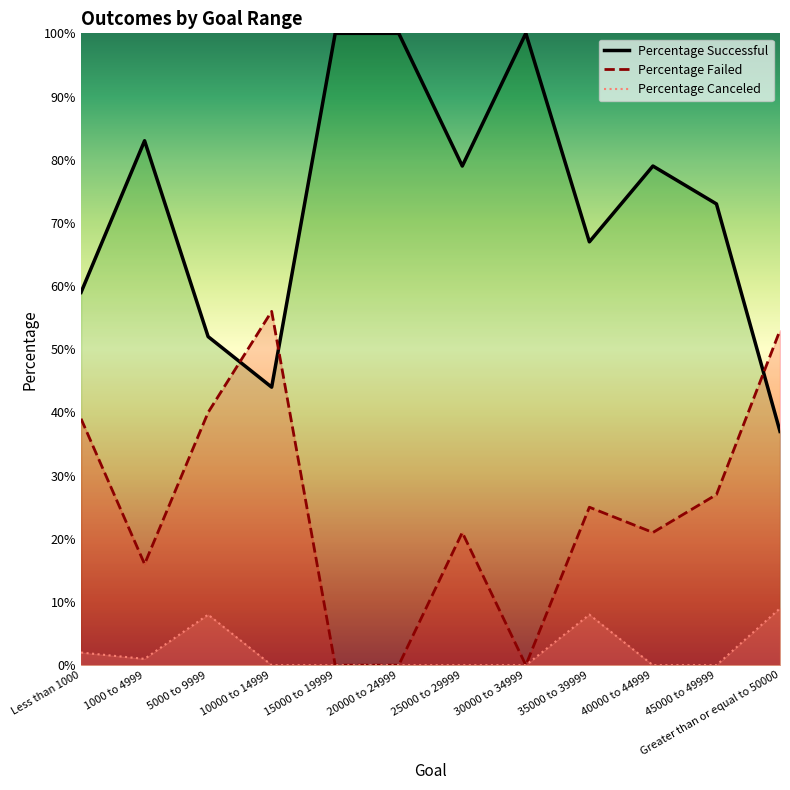

Is this an area chart (filled region under the line)?

No